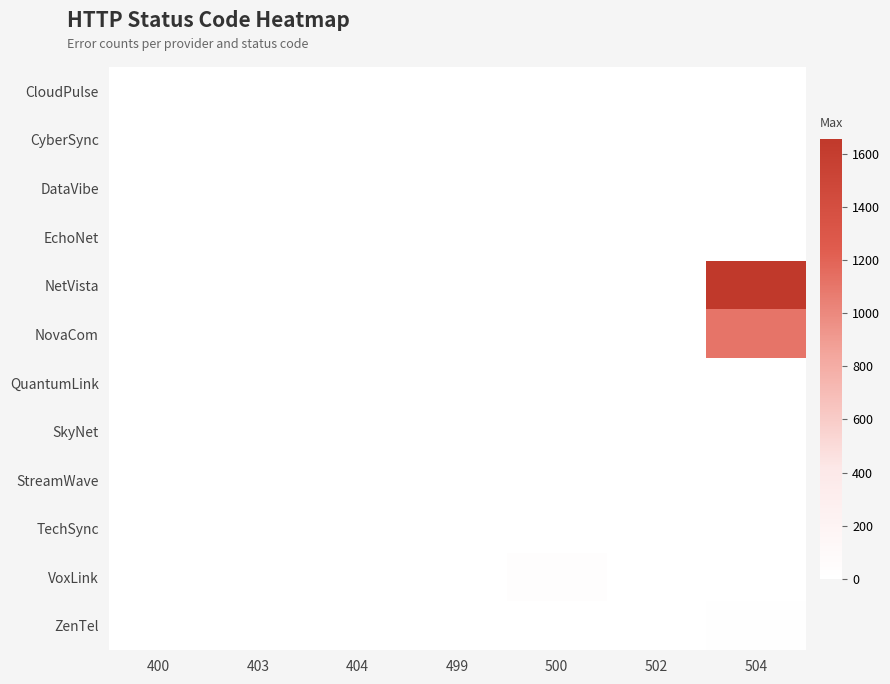

What is the total value across all series at 499?

7